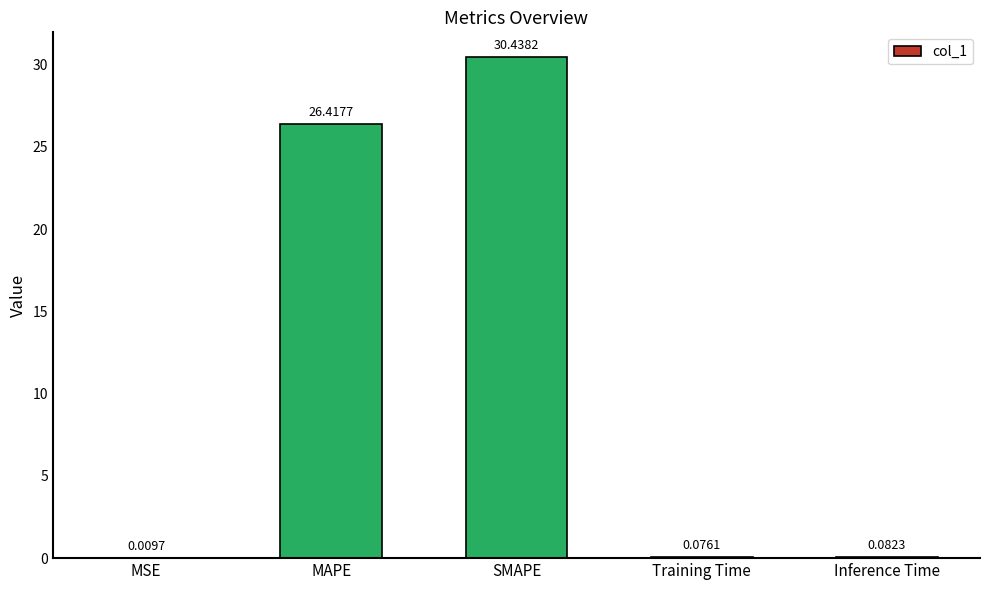

Which has a higher value, Inference Time or MSE?

Inference Time